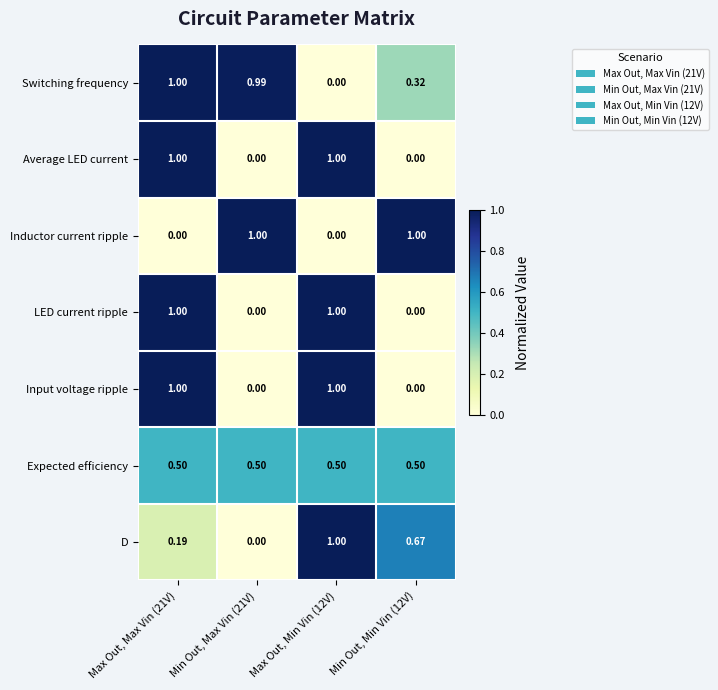

Between Max Out, Max Vin (21V) and Max Out, Min Vin (12V), which series saw the biggest shift?

Switching frequency